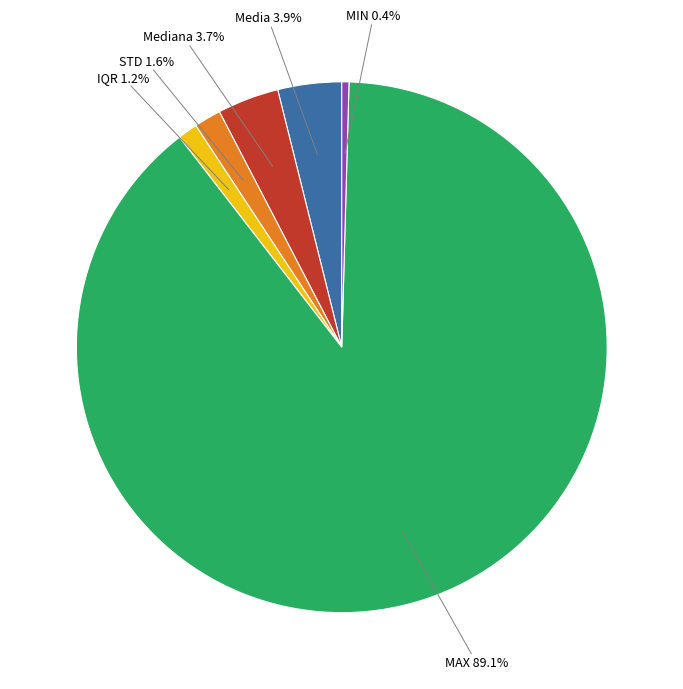

To the nearest percent, what is the difference between the largest and smallest slice percentages?

89%